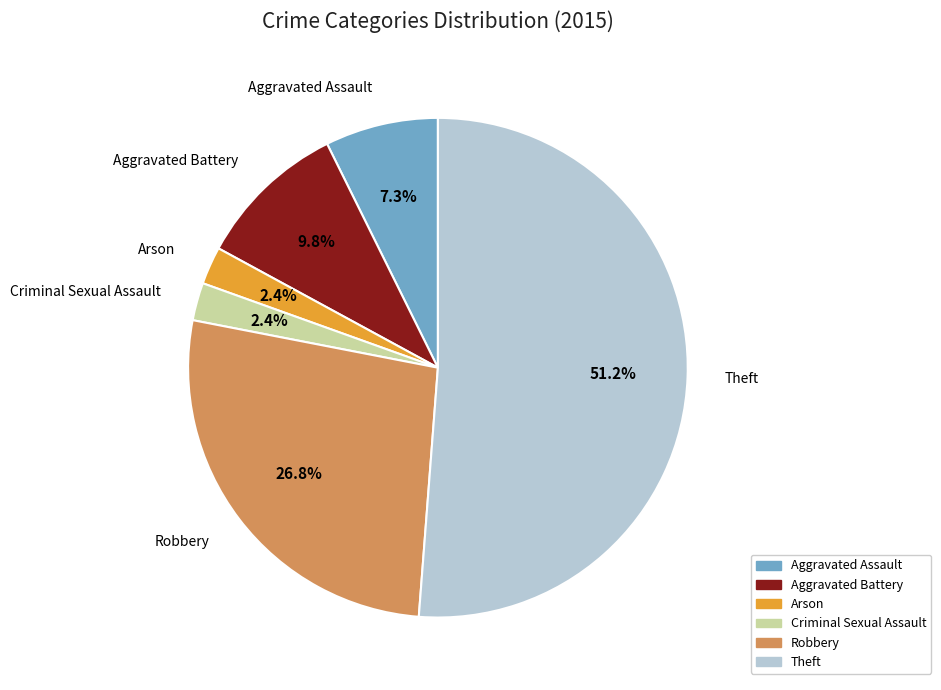

What is the majority slice?

Theft